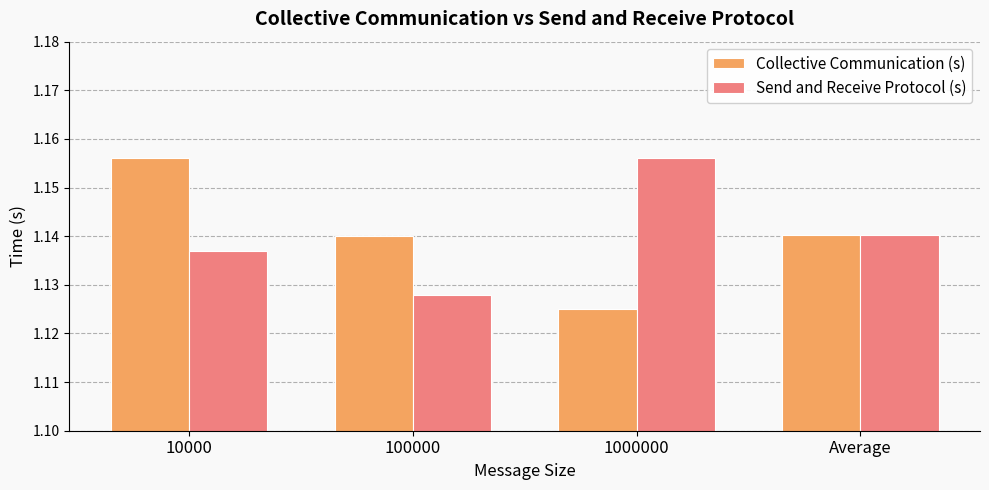

At 1000000, list the series in order from smallest to largest.

Collective Communication (s), Send and Receive Protocol (s)